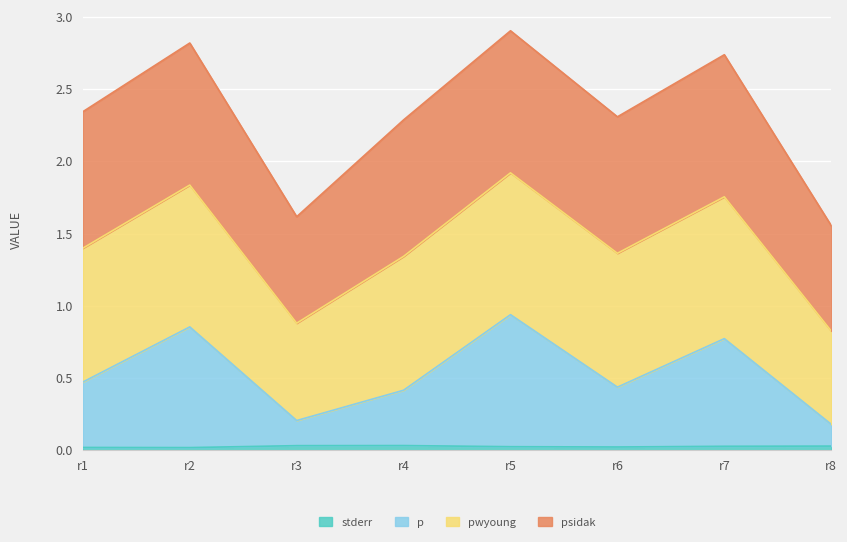

Does the chart display data point markers on the line(s)?

No